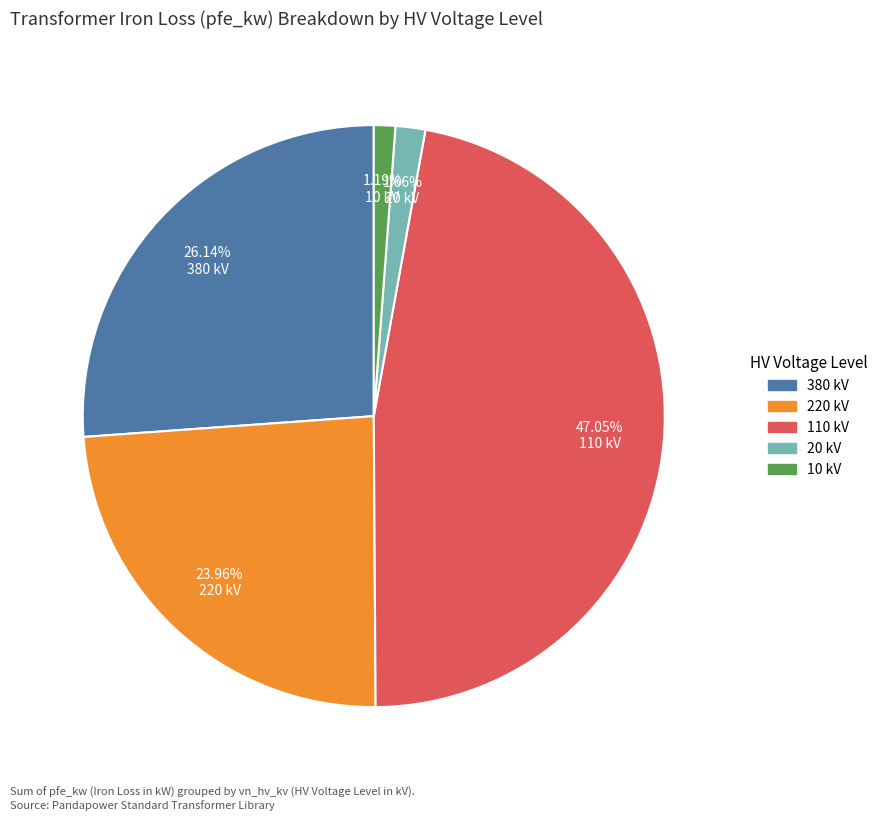

Is there a majority slice in this chart?

No